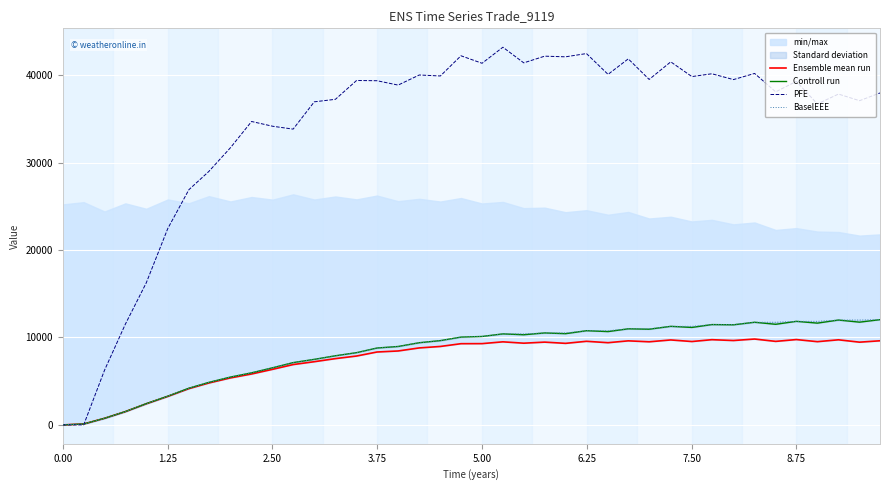

What is the difference between the maximum and minimum values in the BaselEEE series?

12033.9